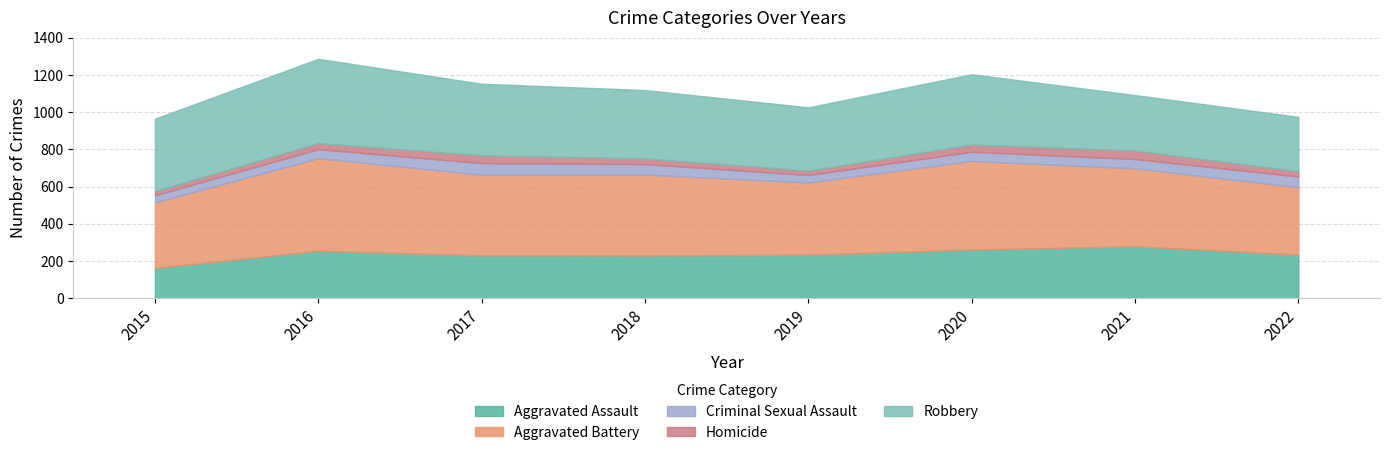

What is the difference between the highest and lowest values at 2017?

392